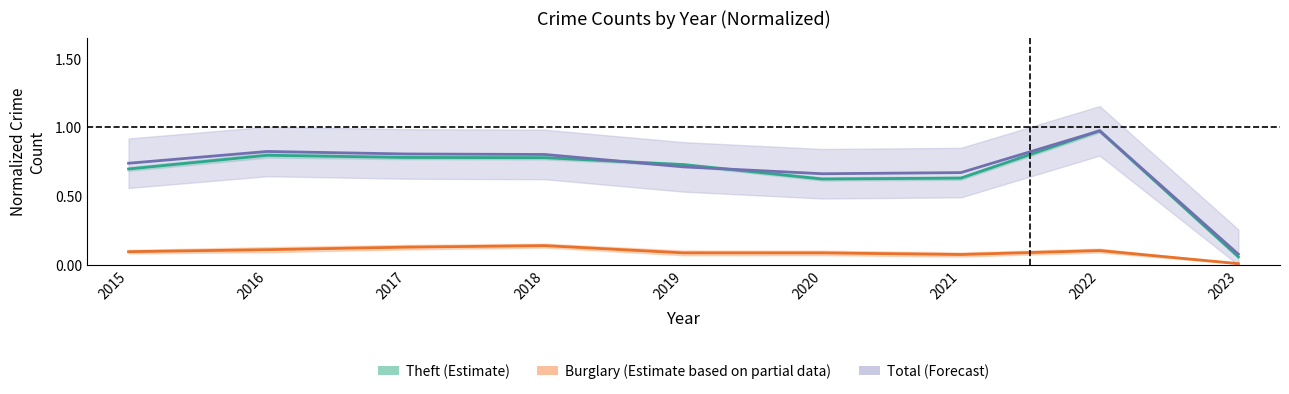

True or false: Burglary (Partial) and Theft (Estimate) cross at least once.

False